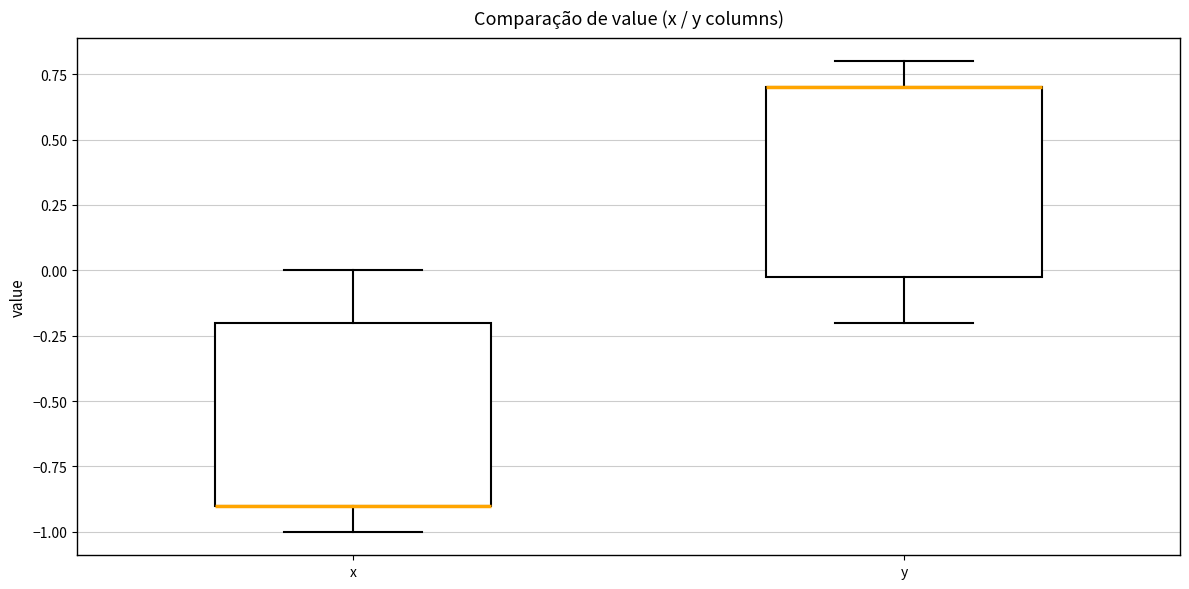

Reading left to right, transcribe this box plot: for each box, give where its median line is, the range the box spans, and where its two whiskers end, as read against the y-axis. The values are not printed on the chart, so give them approximately, as read against the axis.

x: median -0.9 (drawn on the box's lower edge), box -0.9 to -0.2, whiskers -1.0 to 0.0
y: median 0.7 (drawn on the box's upper edge), box 0.0 to 0.7, whiskers -0.2 to 0.8